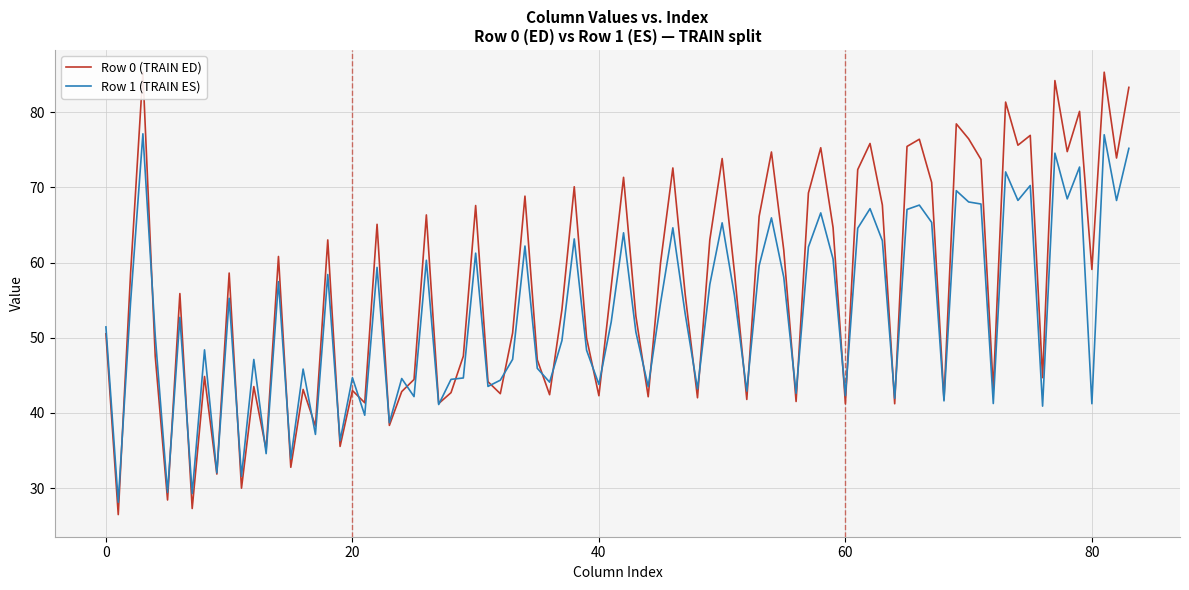

What is the minimum value for Row 1 (TRAIN ES)?

28.1